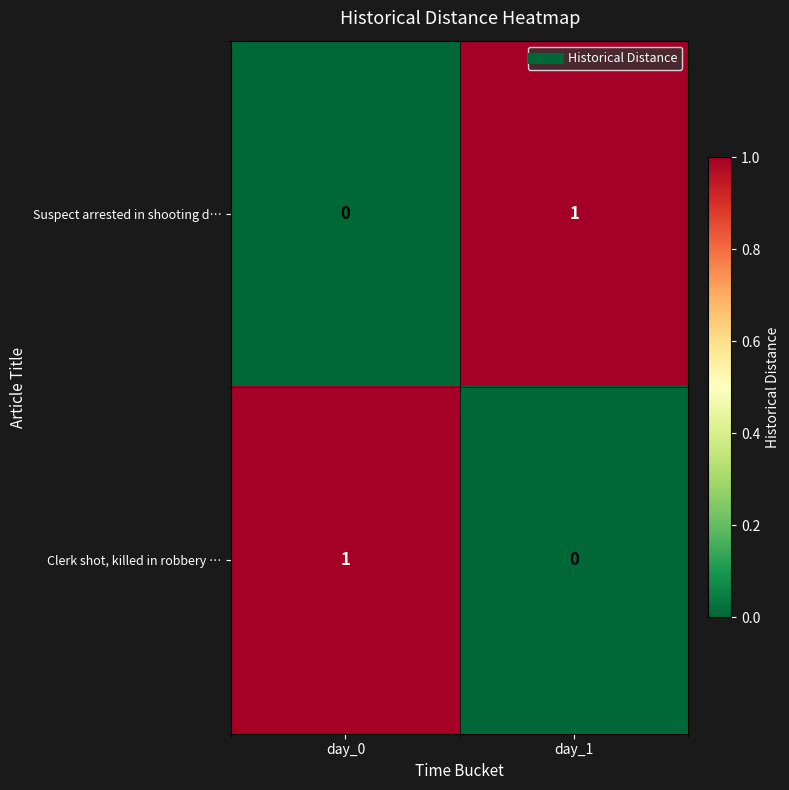

True or false: Suspect arrested in shooting d… has a value of 1 at day_1.

True